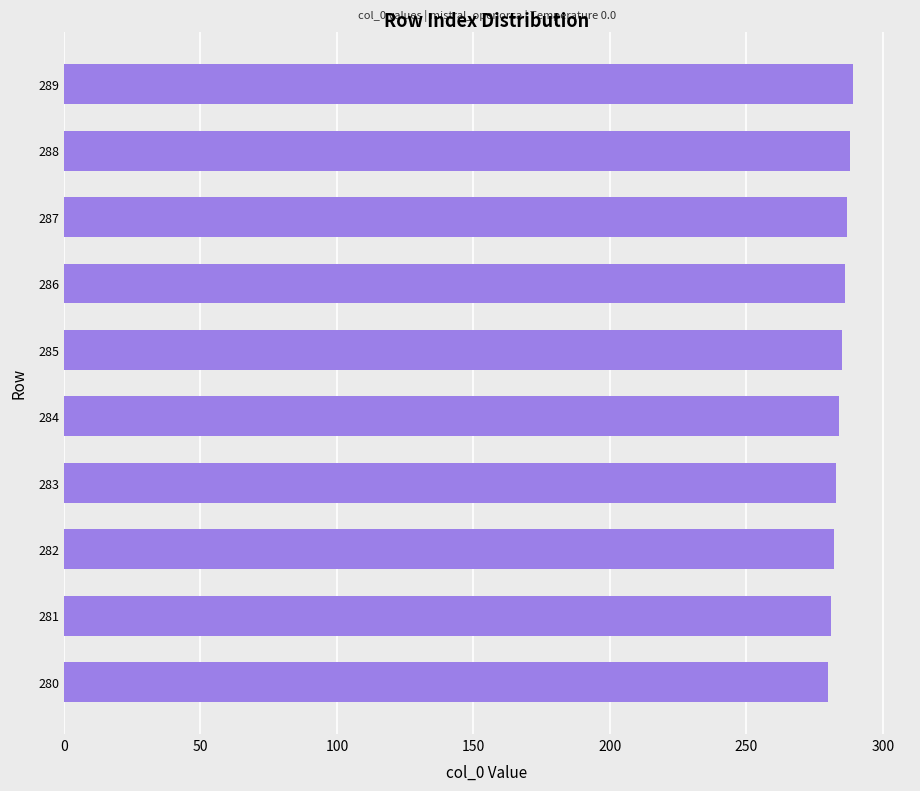

What is the sum of all values?

2845